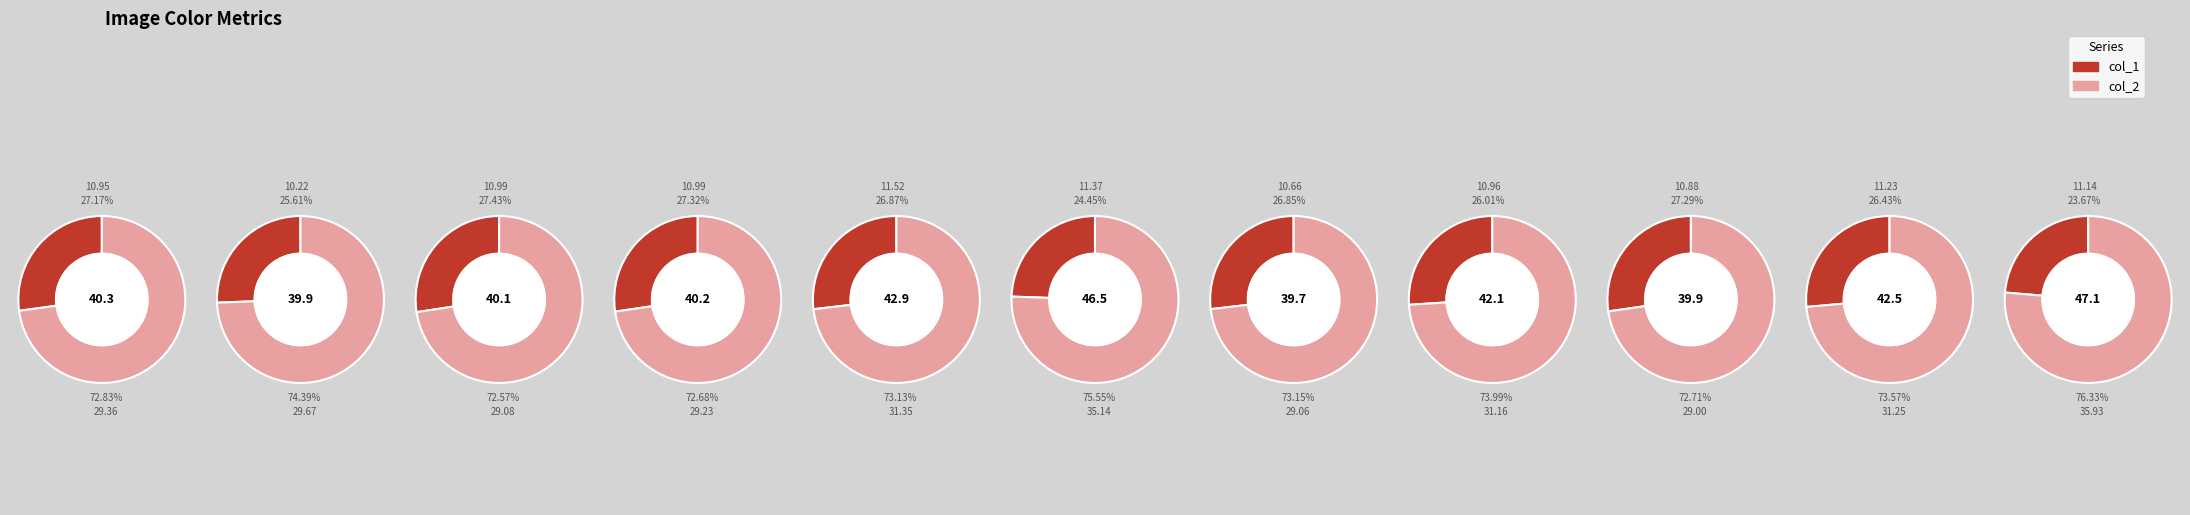

Which series has the largest range (max minus min)?

col_2